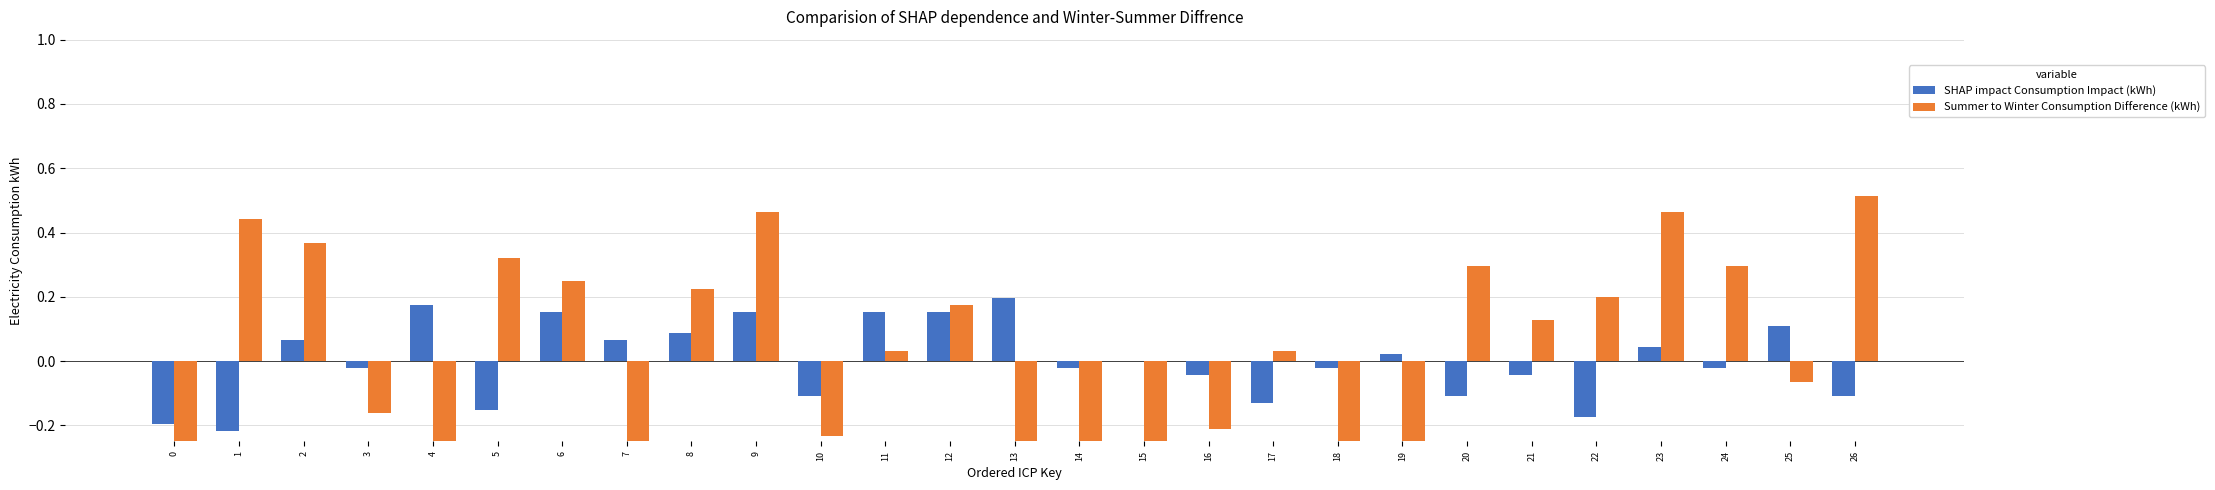

The Summer to Winter Consumption Difference (kWh) series shows 0.1 at 5. True or false?

False